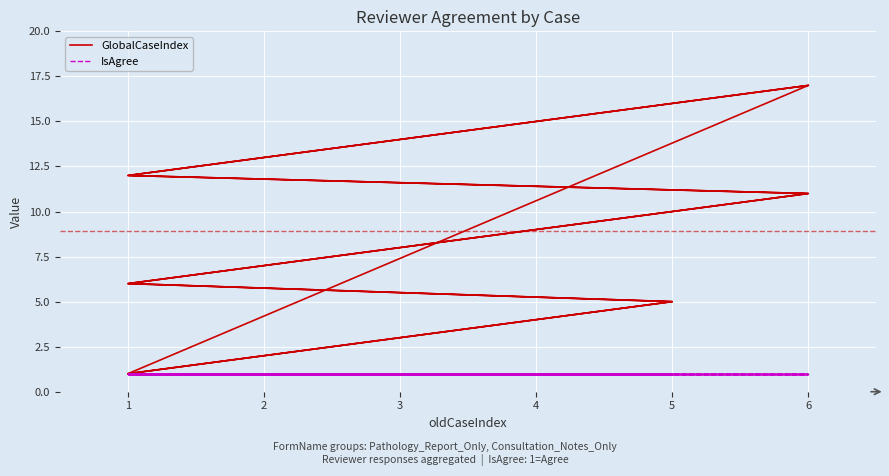

What is the minimum value for GlobalCaseIndex?

1